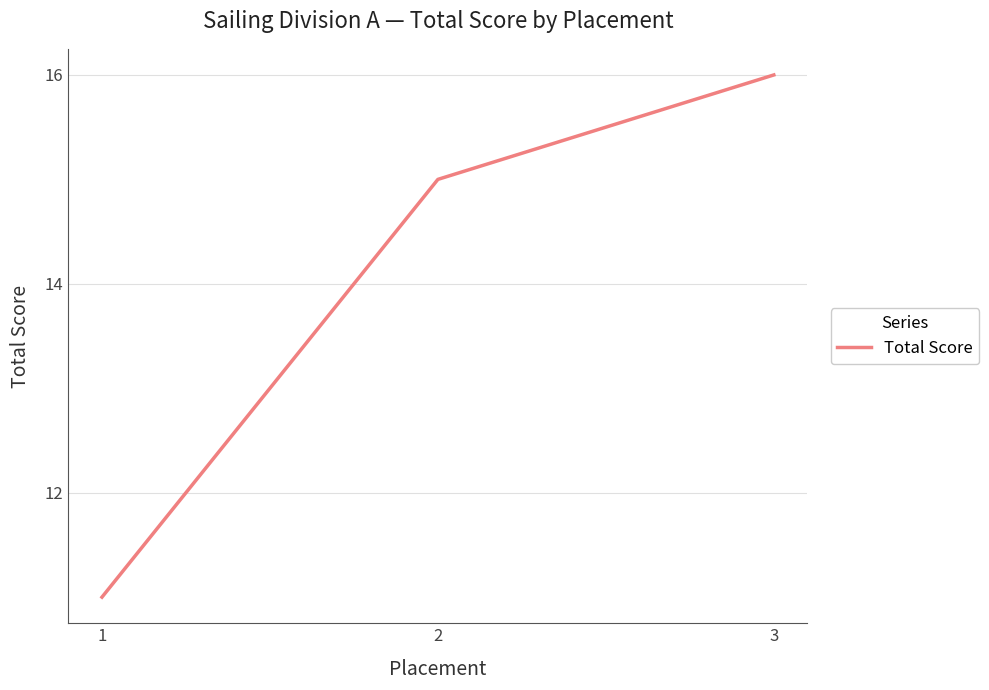

What is the difference between the maximum and minimum values?

5